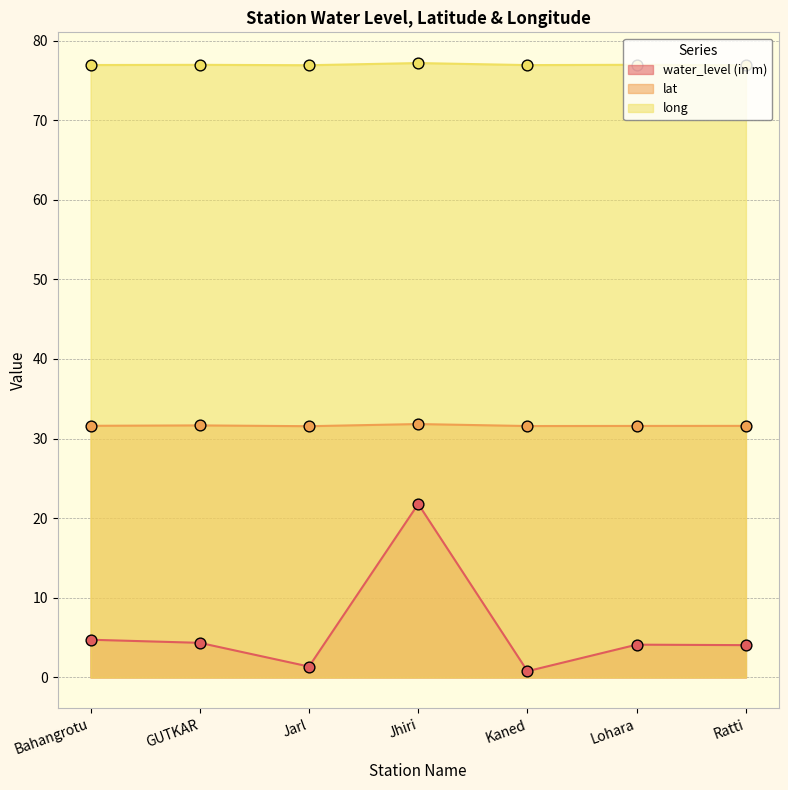

What is the total value across all series at Ratti?

112.6